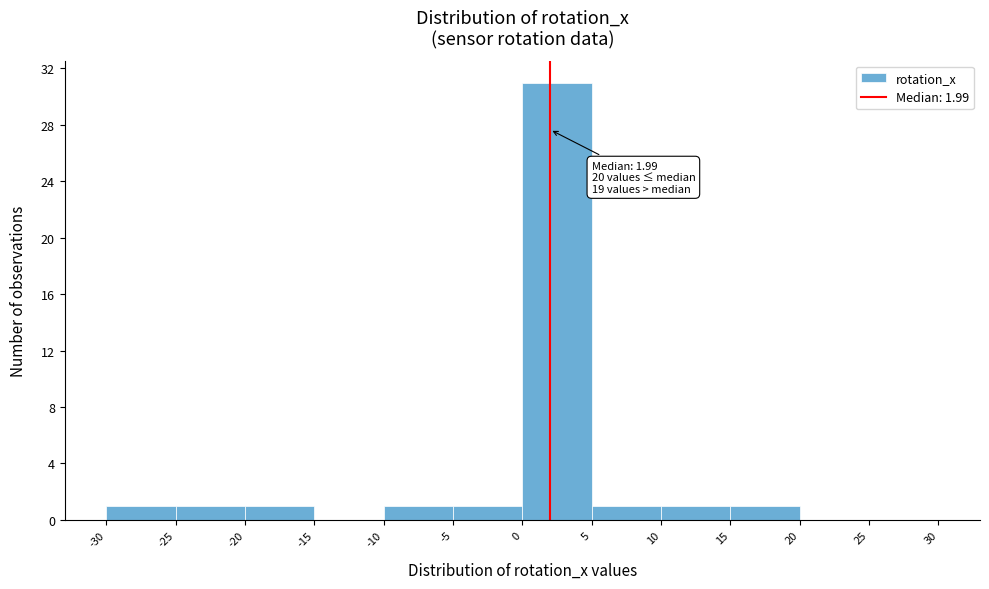

Which range on the x-axis has the tallest bar?

0 to 5